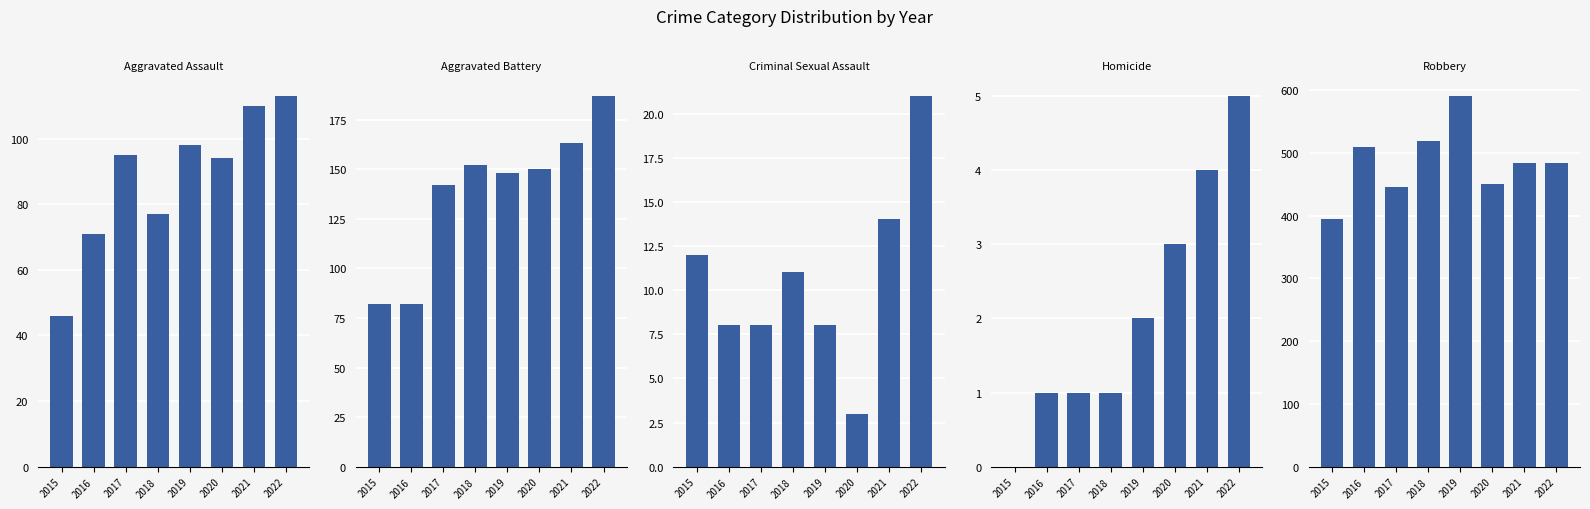

Rank the series at 2015 from highest to lowest value.

Robbery, Aggravated Battery, Aggravated Assault, Criminal Sexual Assault, Homicide